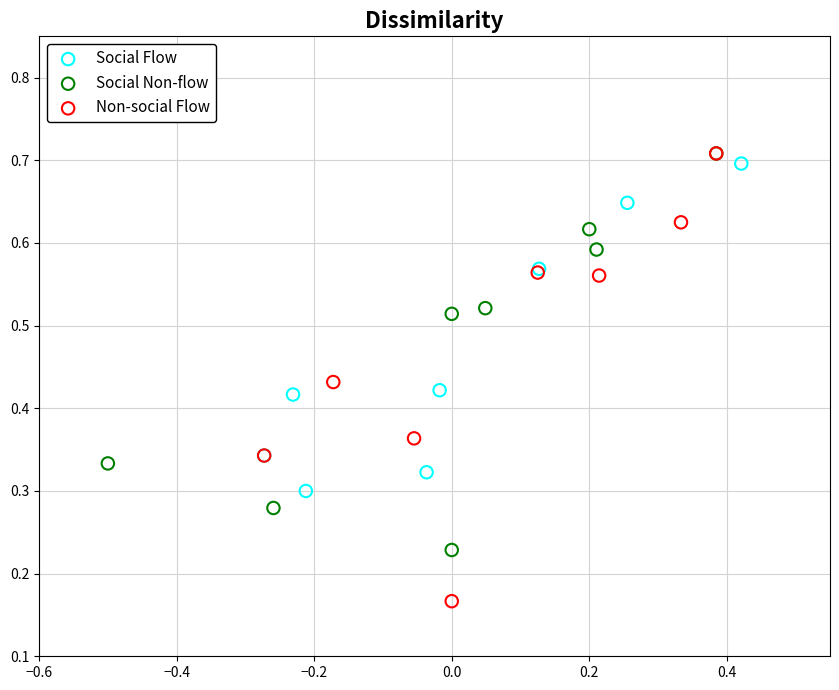

Which series has the largest Y range (max minus min)?

Non-social Flow